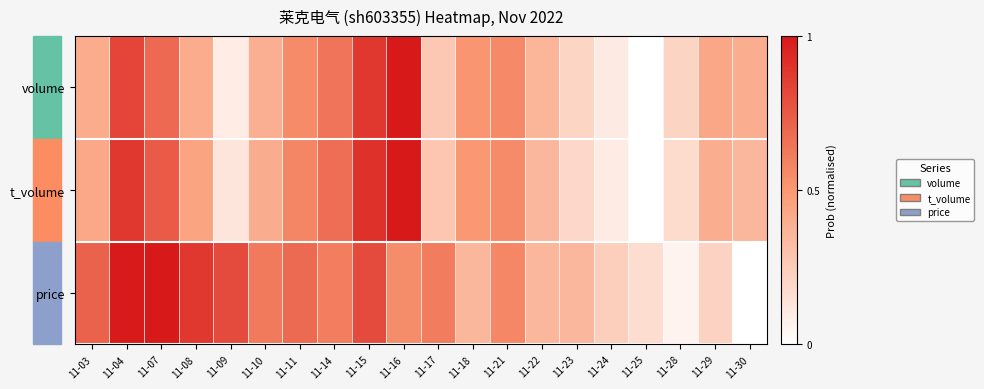

List the series in order of their peak value, highest first.

volume, t_volume, price